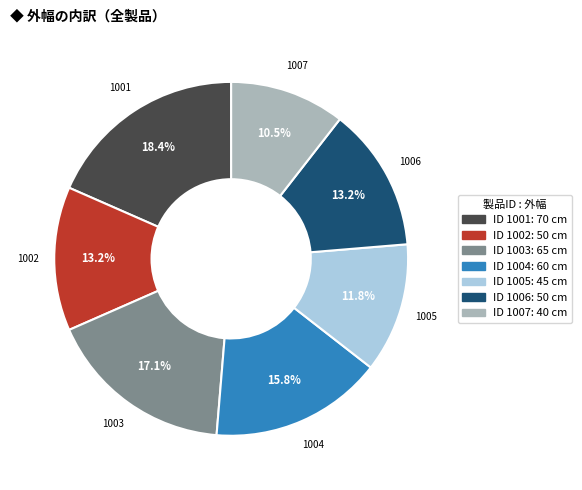

Is there any slice that represents more than half of the pie?

No